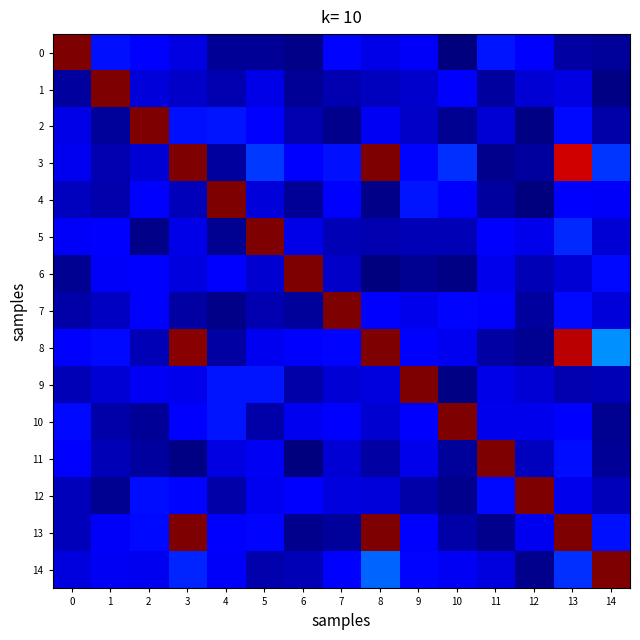

How many series are shown in this chart?

15